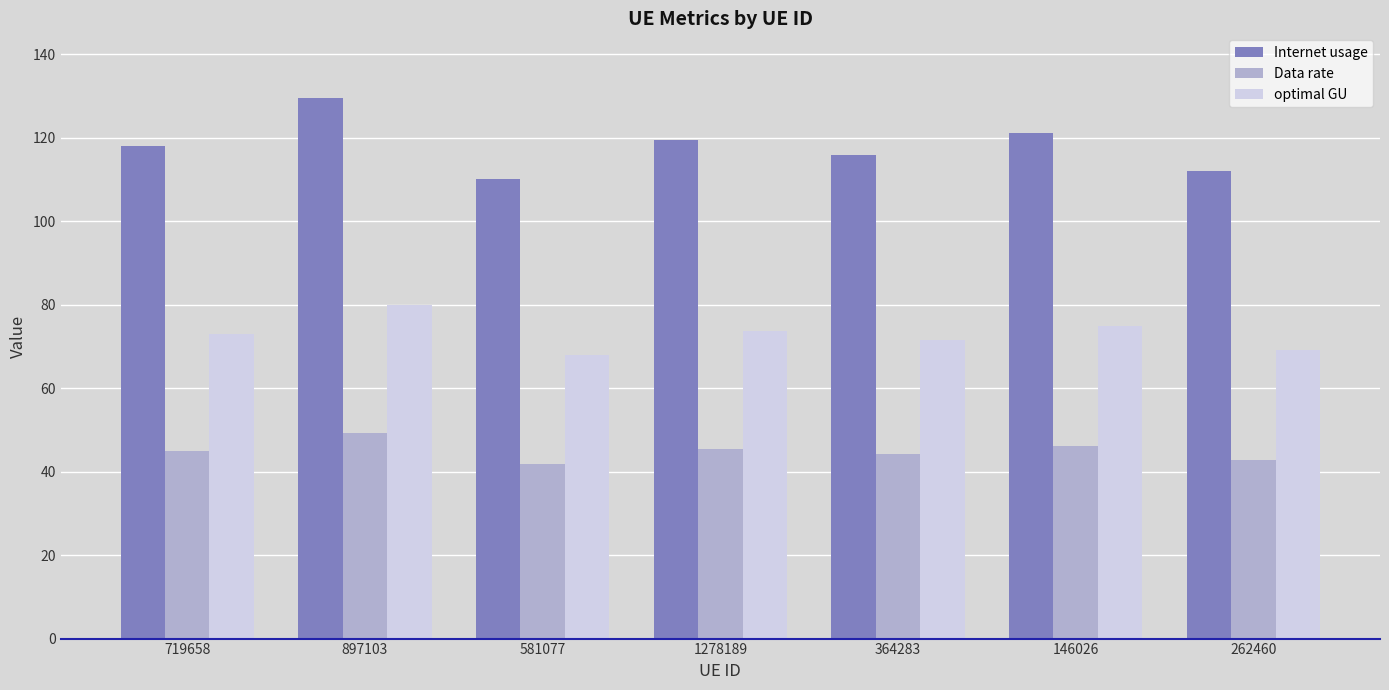

At how many categories does at least one series exceed 90?

7